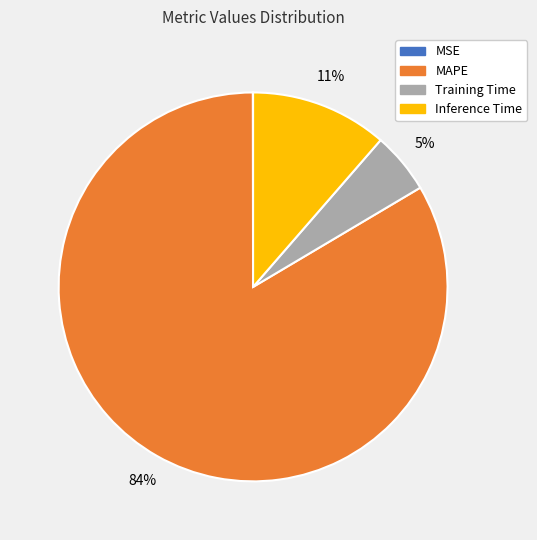

Is there any slice that represents more than half of the pie?

Yes